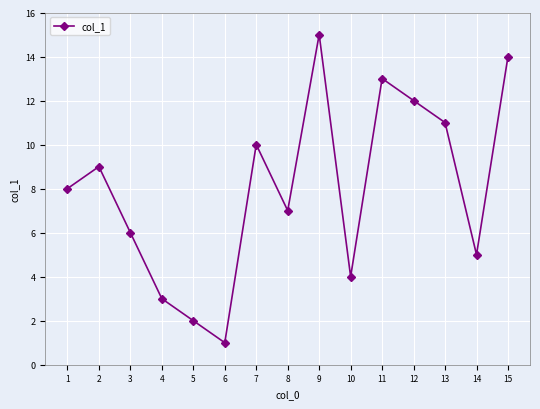

List the labels in order of value, largest first.

9, 15, 11, 12, 13, 7, 2, 1, 8, 3, 14, 10, 4, 5, 6